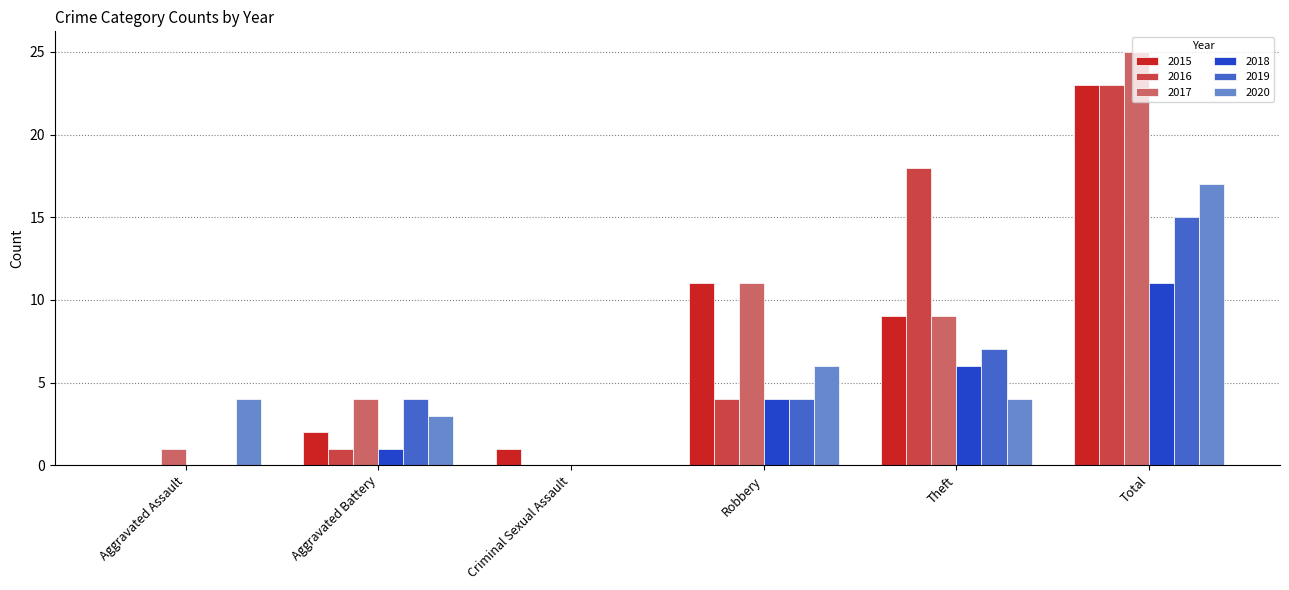

Which series changed the most between Criminal Sexual Assault and Theft?

2016